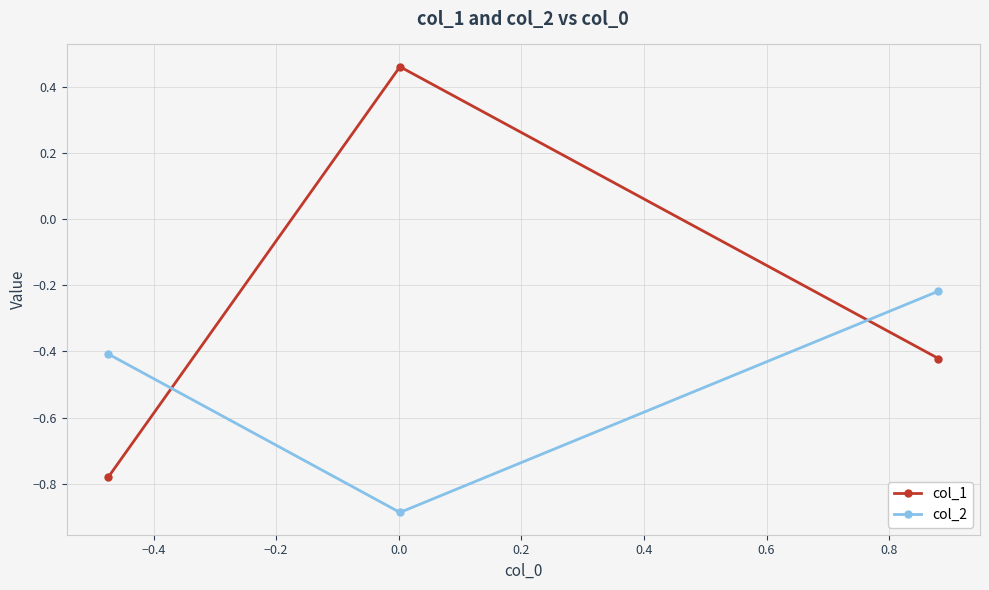

List the series in order of their overall mean, lowest first.

col_2, col_1